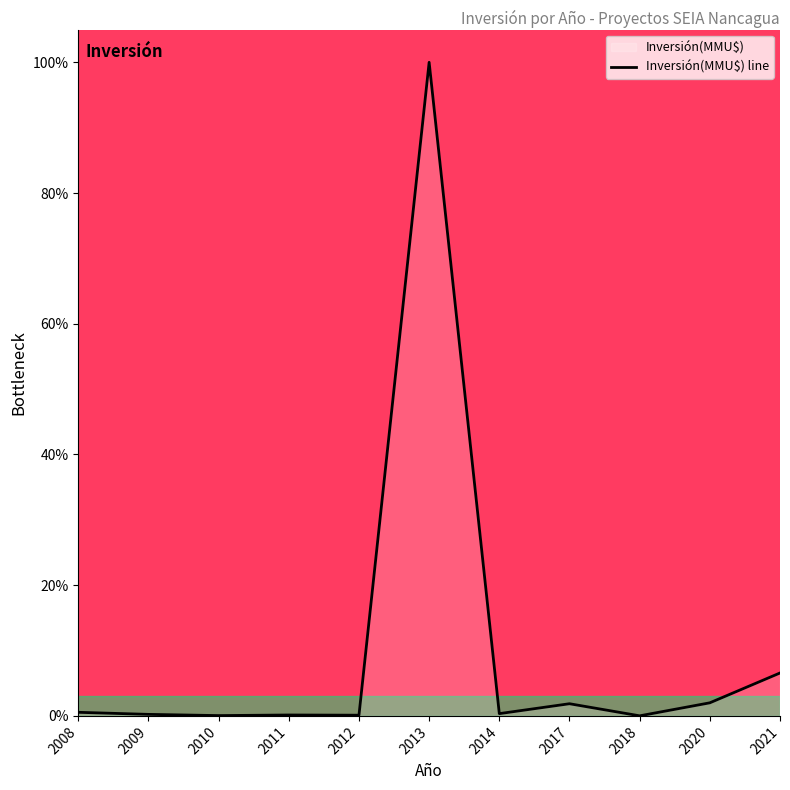

At which label is the value closest to 50?

2021